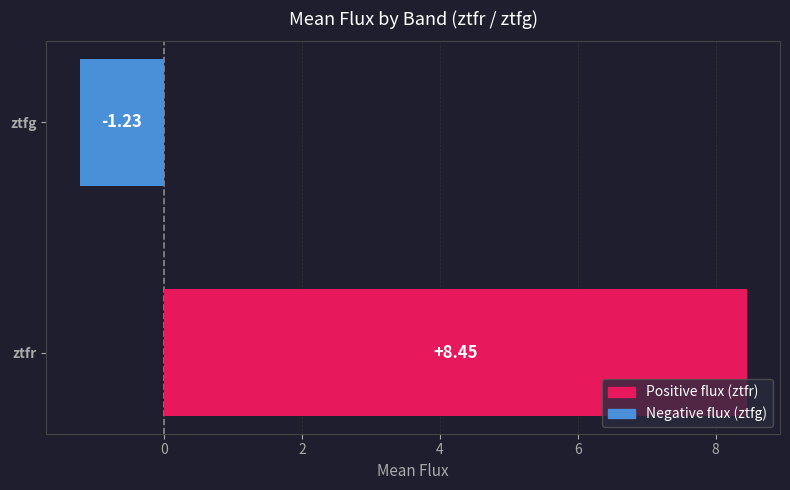

List the labels in order of value, smallest first.

ztfg, ztfr